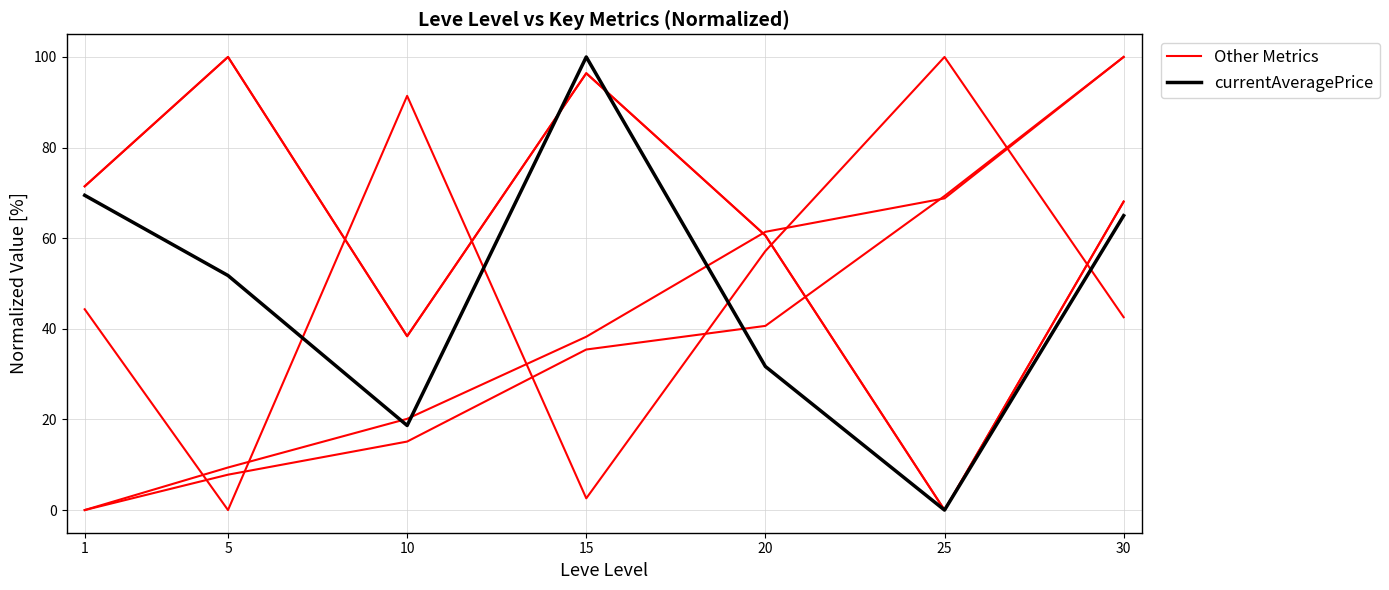

Rank the series by their maximum value, from lowest to highest.

Other Metrics, currentAveragePrice